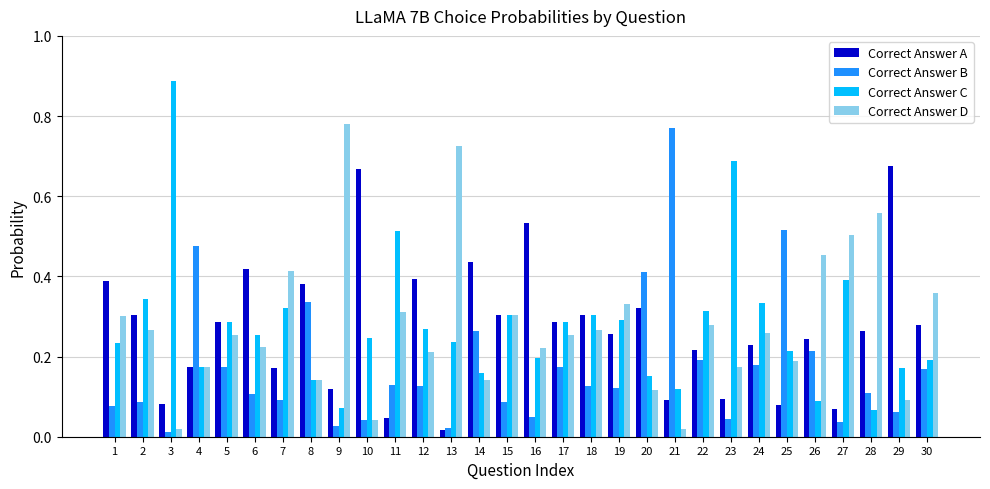

Which category has the highest value in the Correct Answer D series?

9